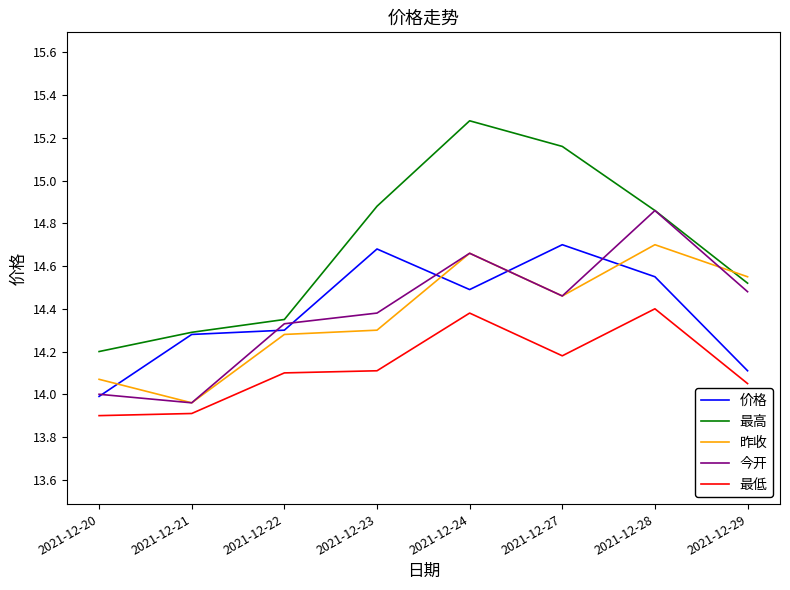

Count the 最高 values in the range 14 to 15.

6